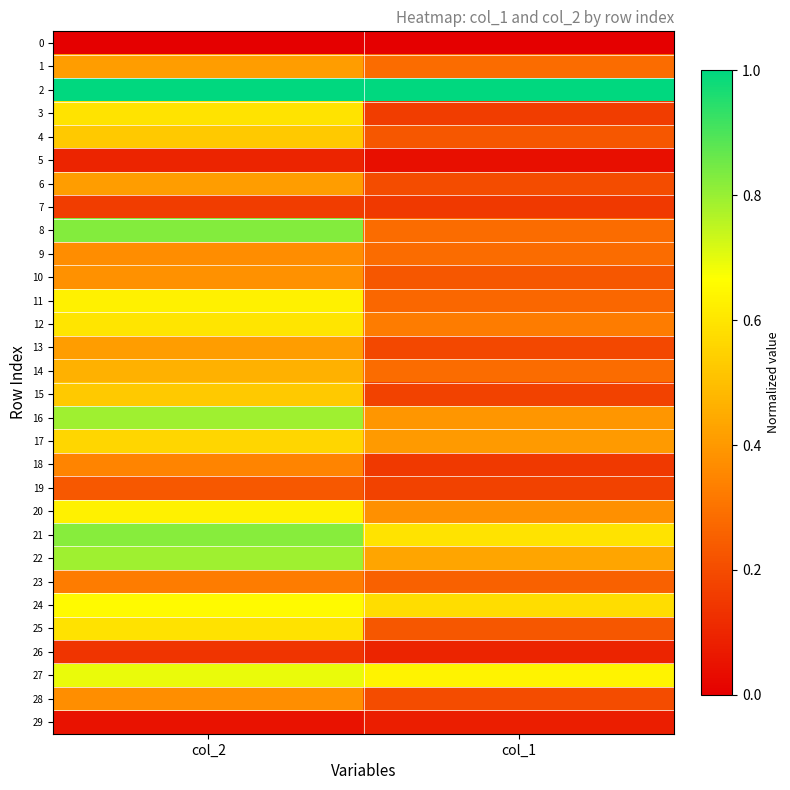

What is the difference between the highest and lowest values at col_2?

1.0